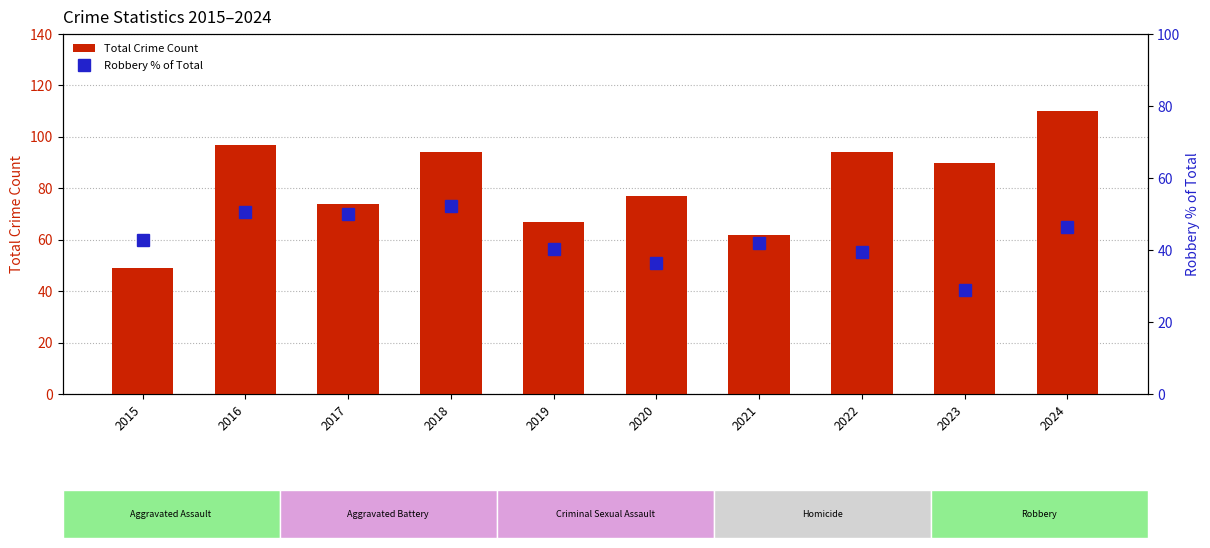

How many data points in Total Crime Count are above 90?

4